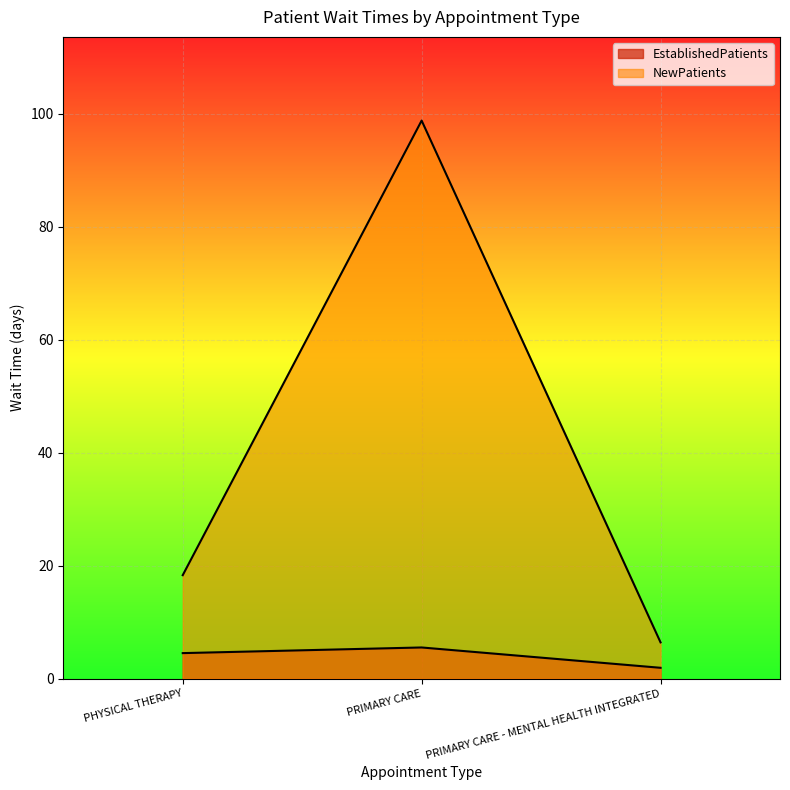

What are all the series names shown in the legend?

EstablishedPatients, NewPatients